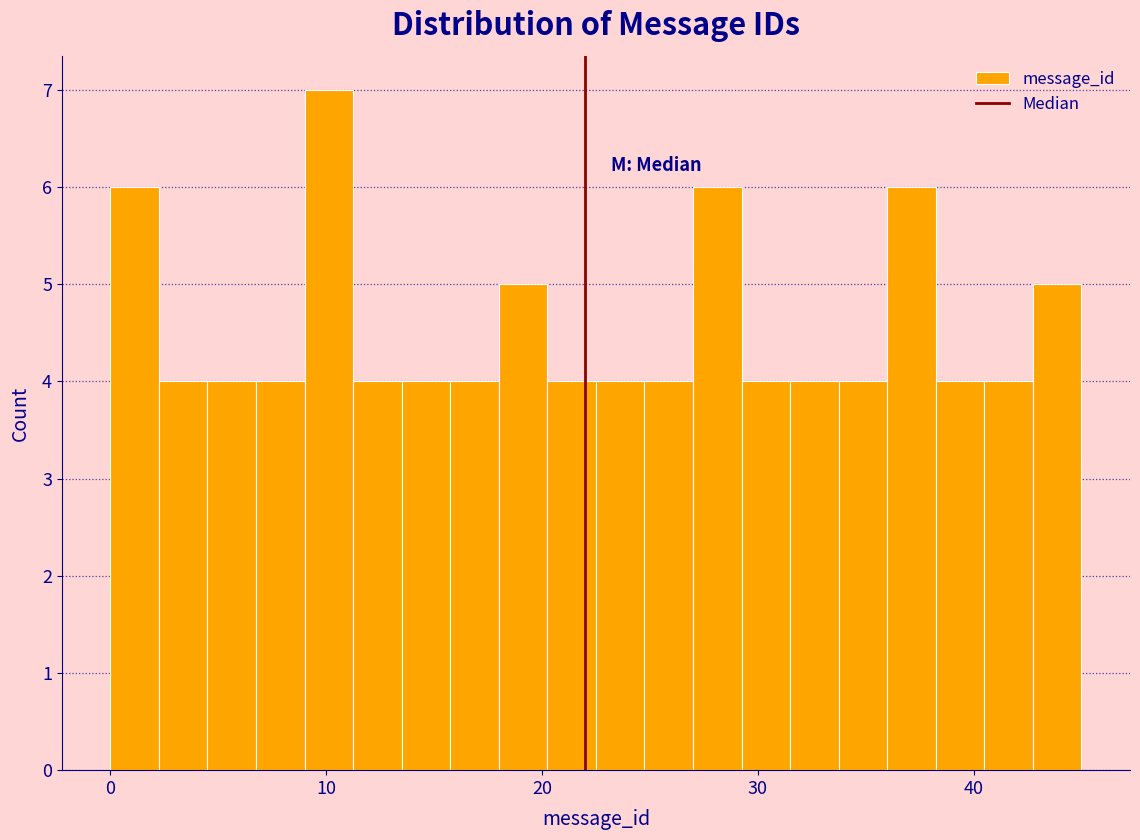

Around what value on the x-axis is the tallest bar? Give the approximate position of its centre, as read against the axis.

10